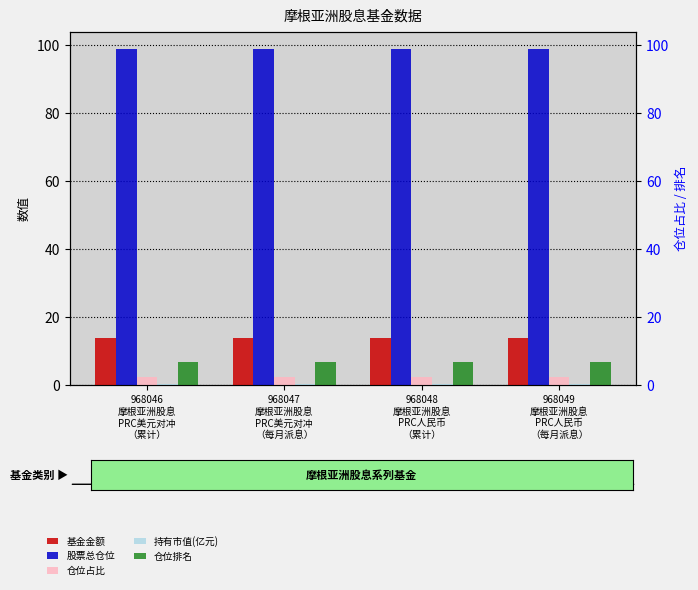

Reading right to left, transcribe all the data shown in this chart.

基金金额: 968049
摩根亚洲股息
PRC人民币
（每月派息）=13.9	968048
摩根亚洲股息
PRC人民币
（累计）=13.9	968047
摩根亚洲股息
PRC美元对冲
（每月派息）=13.9	968046
摩根亚洲股息
PRC美元对冲
（累计）=13.9
股票总仓位: 968049
摩根亚洲股息
PRC人民币
（每月派息）=98.9	968048
摩根亚洲股息
PRC人民币
（累计）=98.9	968047
摩根亚洲股息
PRC美元对冲
（每月派息）=98.9	968046
摩根亚洲股息
PRC美元对冲
（累计）=98.9
仓位占比: 968049
摩根亚洲股息
PRC人民币
（每月派息）=2.4	968048
摩根亚洲股息
PRC人民币
（累计）=2.4	968047
摩根亚洲股息
PRC美元对冲
（每月派息）=2.4	968046
摩根亚洲股息
PRC美元对冲
（累计）=2.4
持有市值(亿元): 968049
摩根亚洲股息
PRC人民币
（每月派息）=0.3	968048
摩根亚洲股息
PRC人民币
（累计）=0.3	968047
摩根亚洲股息
PRC美元对冲
（每月派息）=0.3	968046
摩根亚洲股息
PRC美元对冲
（累计）=0.3
仓位排名: 968049
摩根亚洲股息
PRC人民币
（每月派息）=7.0	968048
摩根亚洲股息
PRC人民币
（累计）=7.0	968047
摩根亚洲股息
PRC美元对冲
（每月派息）=7.0	968046
摩根亚洲股息
PRC美元对冲
（累计）=7.0